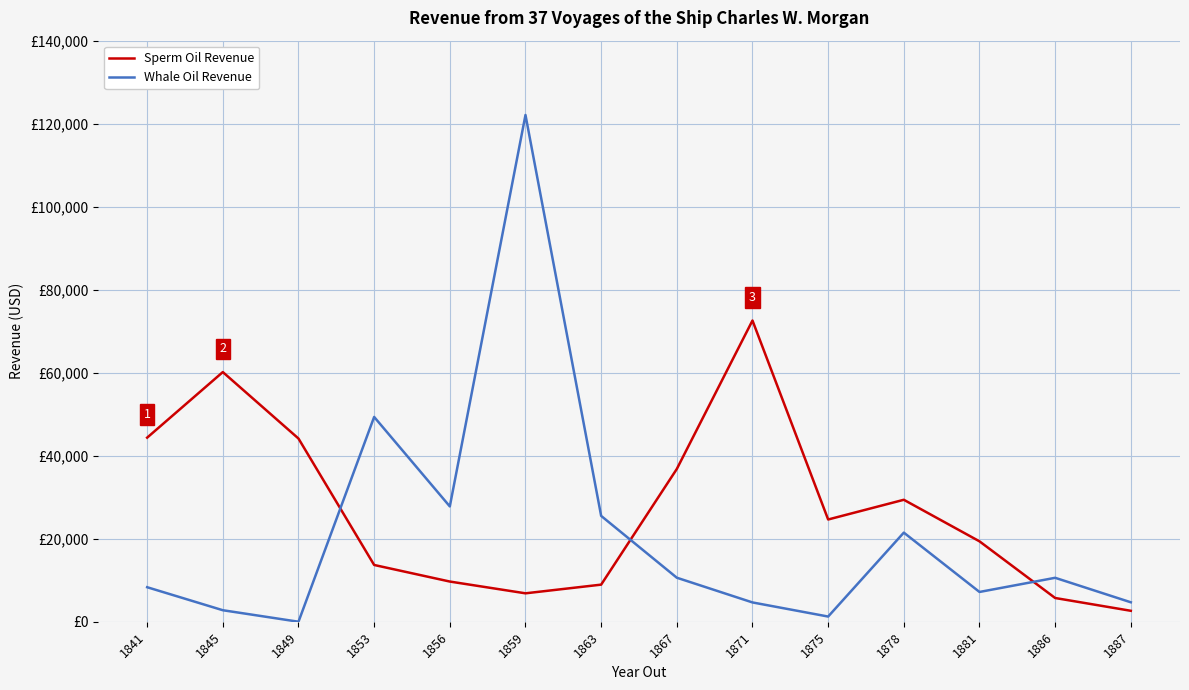

Which series has the largest total across all categories?

Sperm Oil Revenue